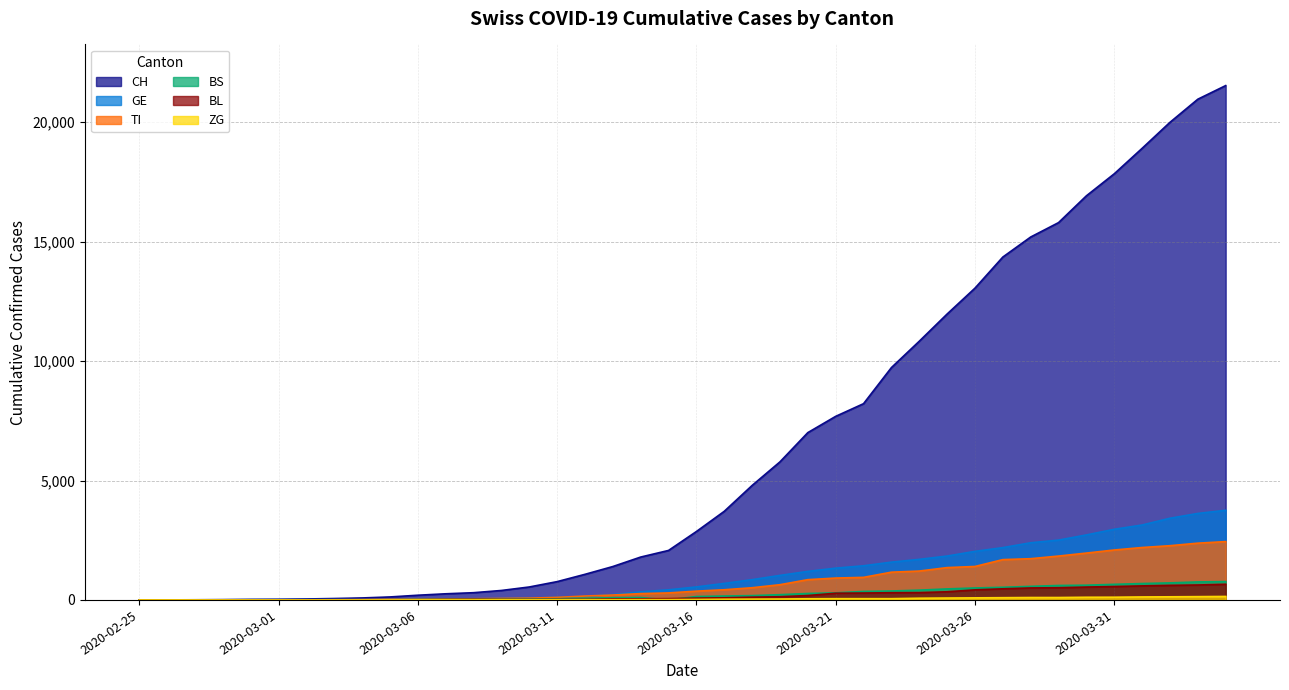

Which series has the largest total across all categories?

CH